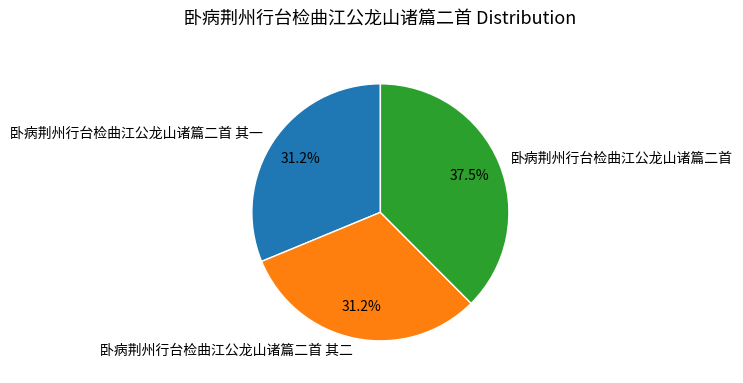

Does any single category account for the majority?

No